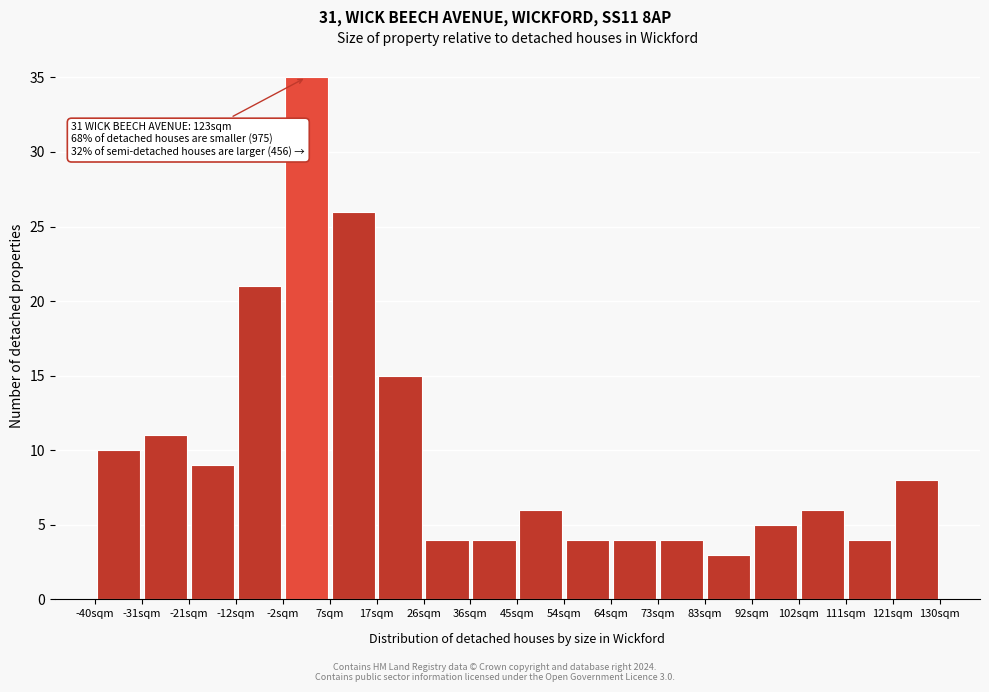

Which range on the x-axis has the tallest bar?

-2 to 7